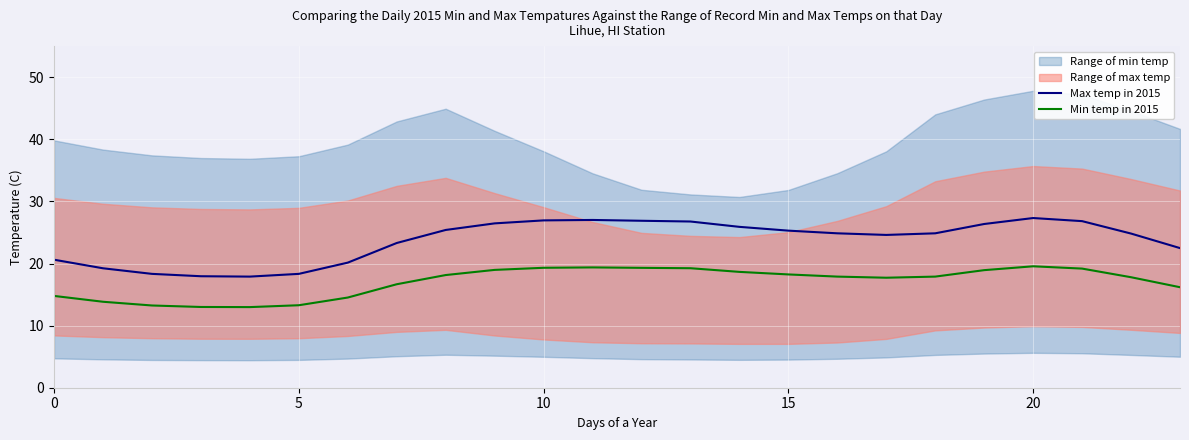

How many interior local valleys does the Min temp in 2015 series have?

2